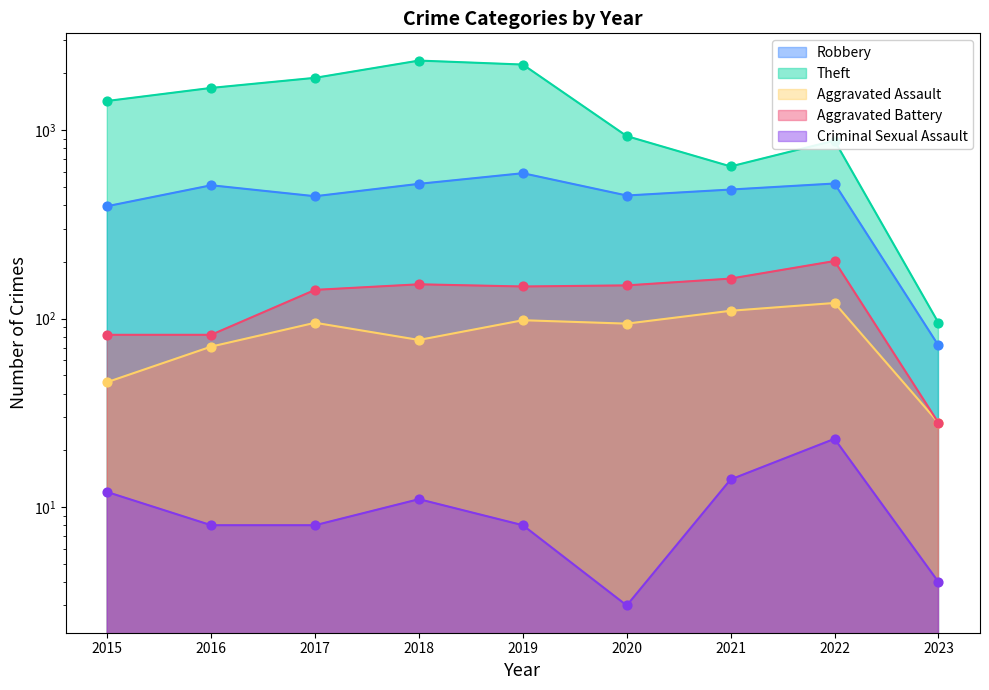

What are all the series names shown in the legend?

Robbery, Theft, Aggravated Assault, Aggravated Battery, Criminal Sexual Assault